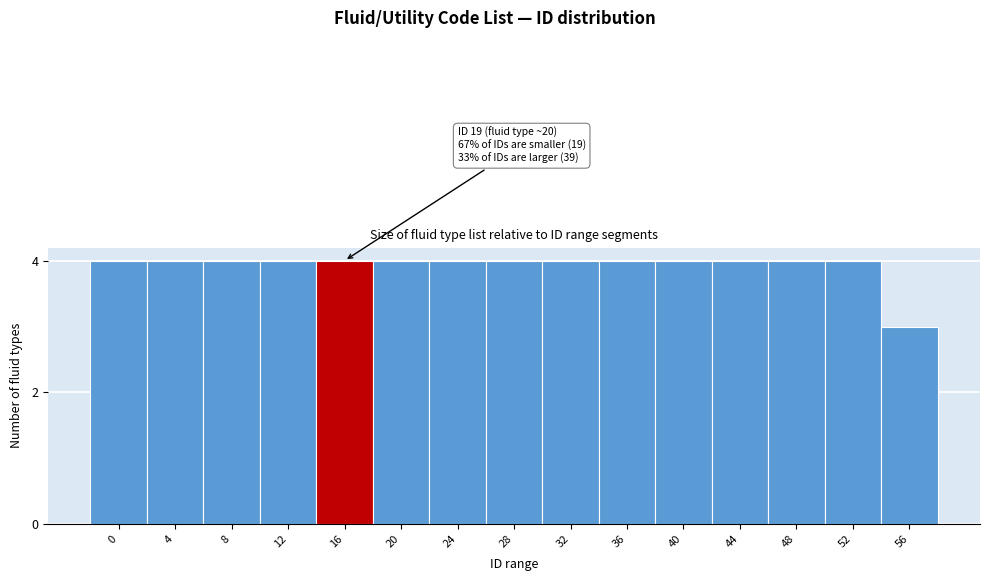

Reading right to left, list all the values displayed in this chart.

56=3	52=4	48=4	44=4	40=4	36=4	32=4	28=4	24=4	20=4	16=4	12=4	8=4	4=4	0=4